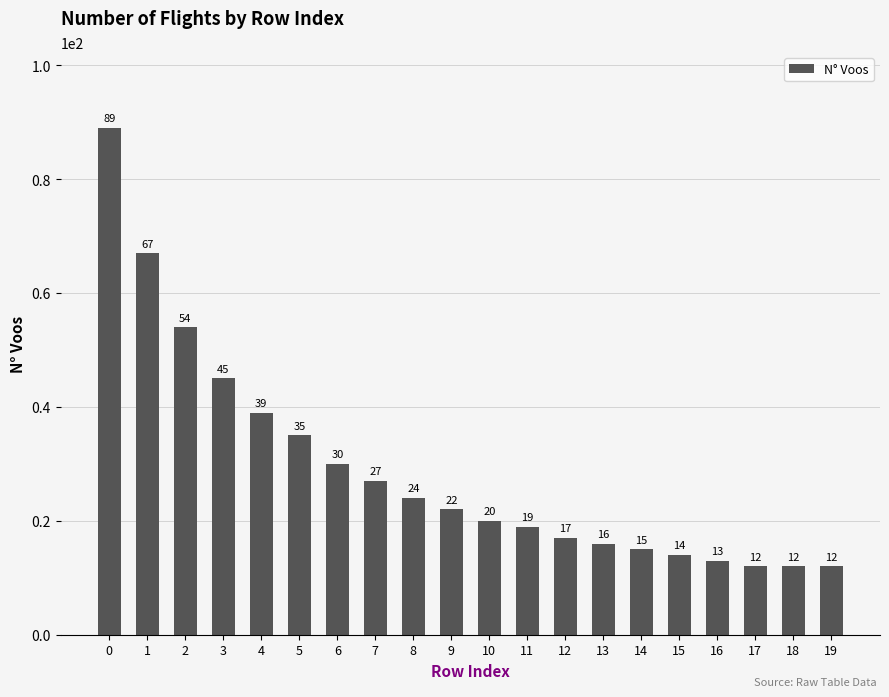

Reading right to left, transcribe all the data shown in this chart.

19=12	18=12	17=12	16=13	15=14	14=15	13=16	12=17	11=19	10=20	9=22	8=24	7=27	6=30	5=35	4=39	3=45	2=54	1=67	0=89